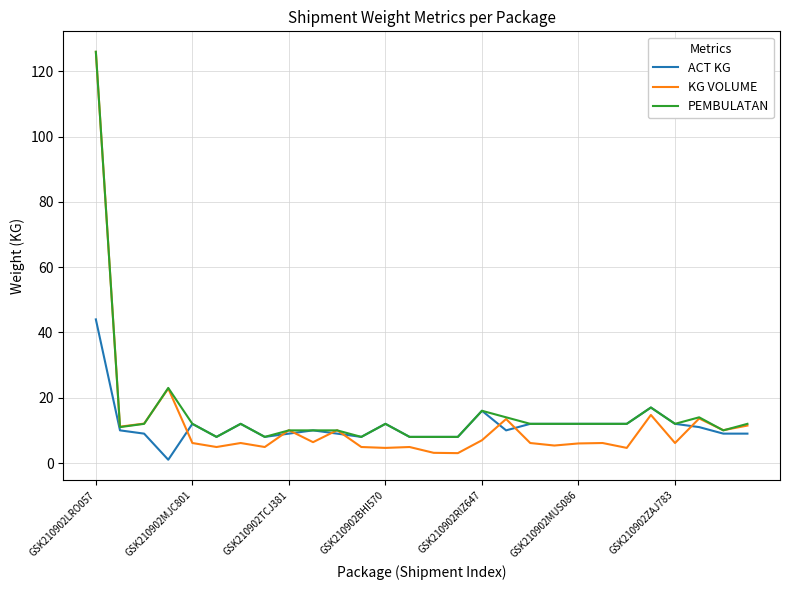

What is the lowest value of the PEMBULATAN series?

8.0